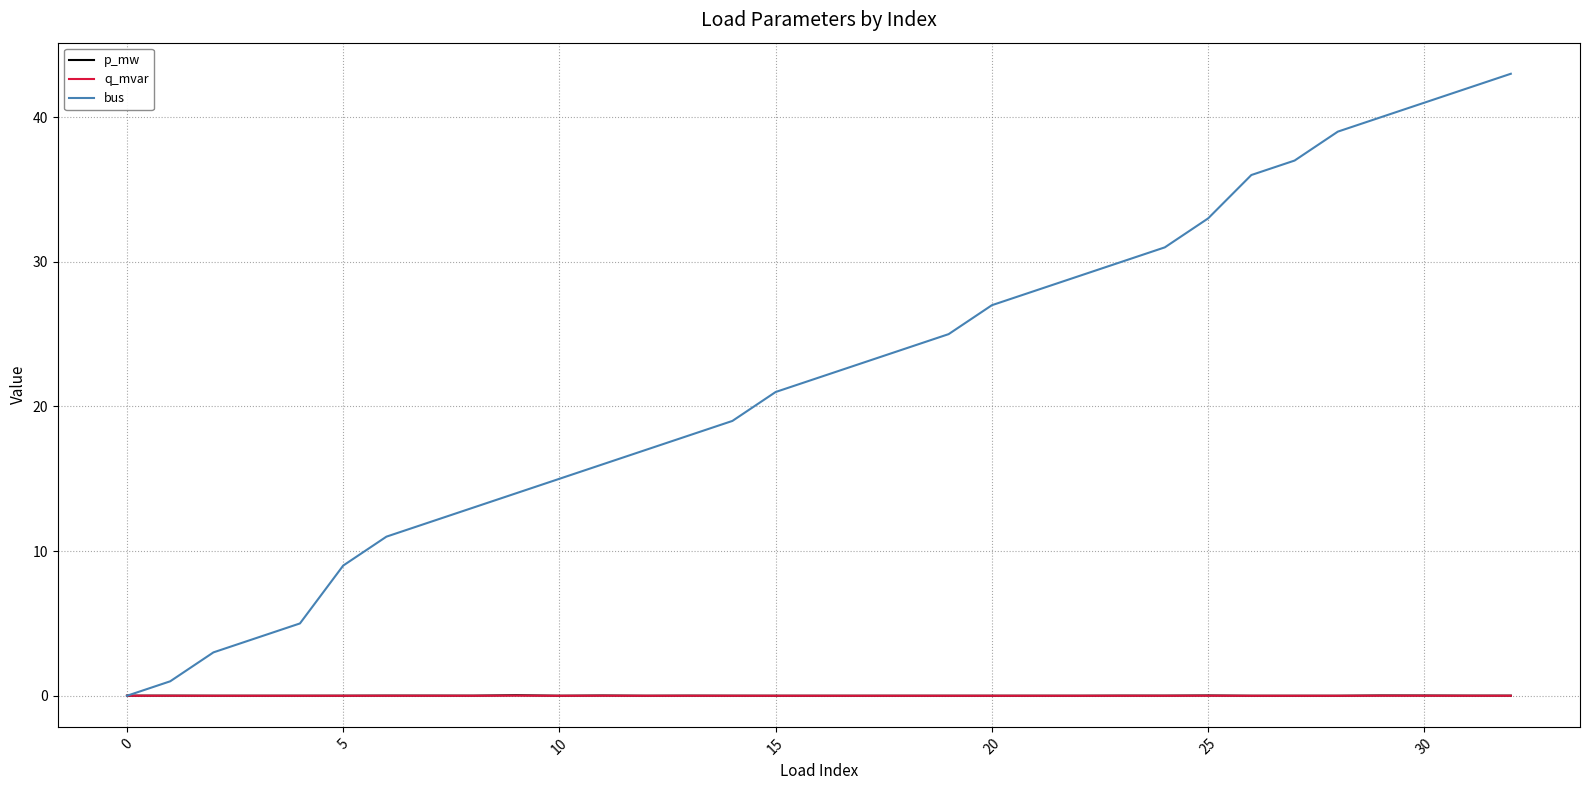

Which series has the largest total across all categories?

bus